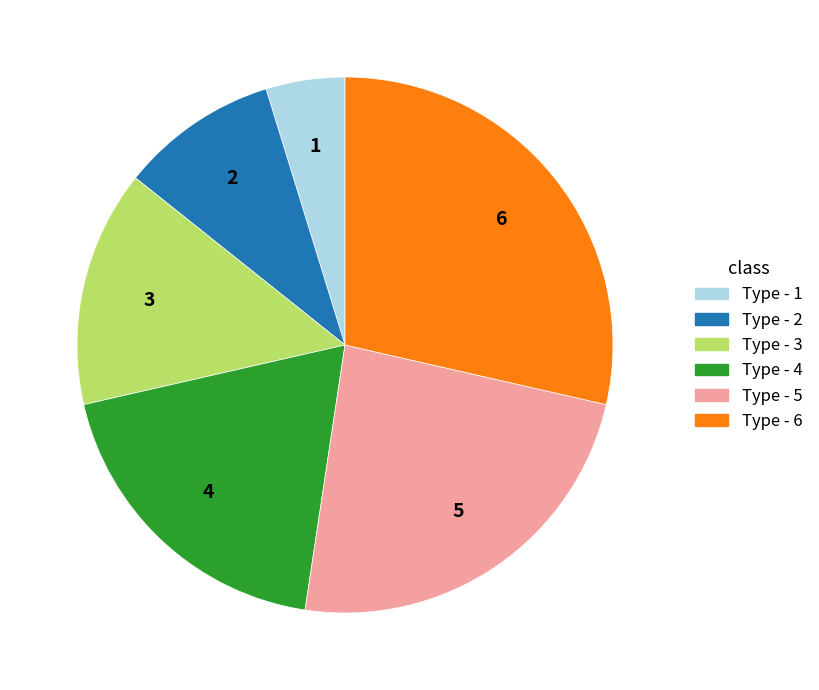

Approximately how many times larger is the value at Type - 4 compared to Type - 3?

1.3